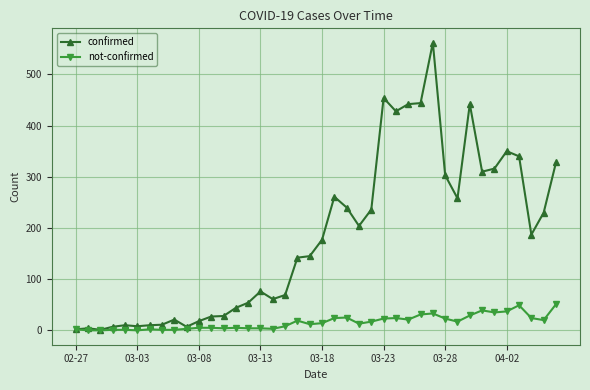

True or false: confirmed has more than 0 points higher than both neighbors.

True